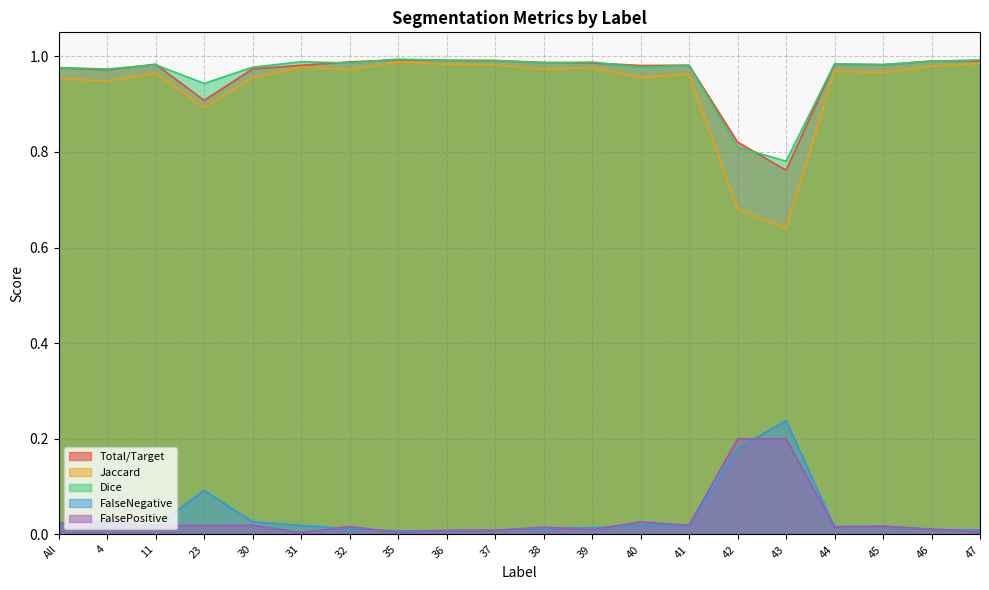

What is the total value across all series at 45?

3.0